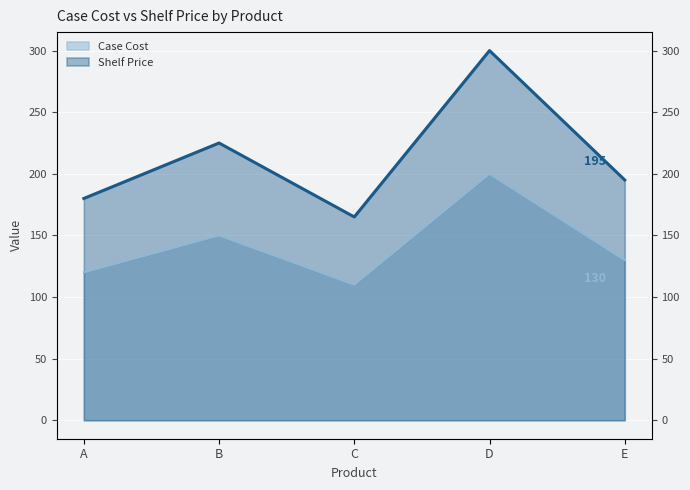

What is the value of the Case Cost point at the 1st from the left?

120